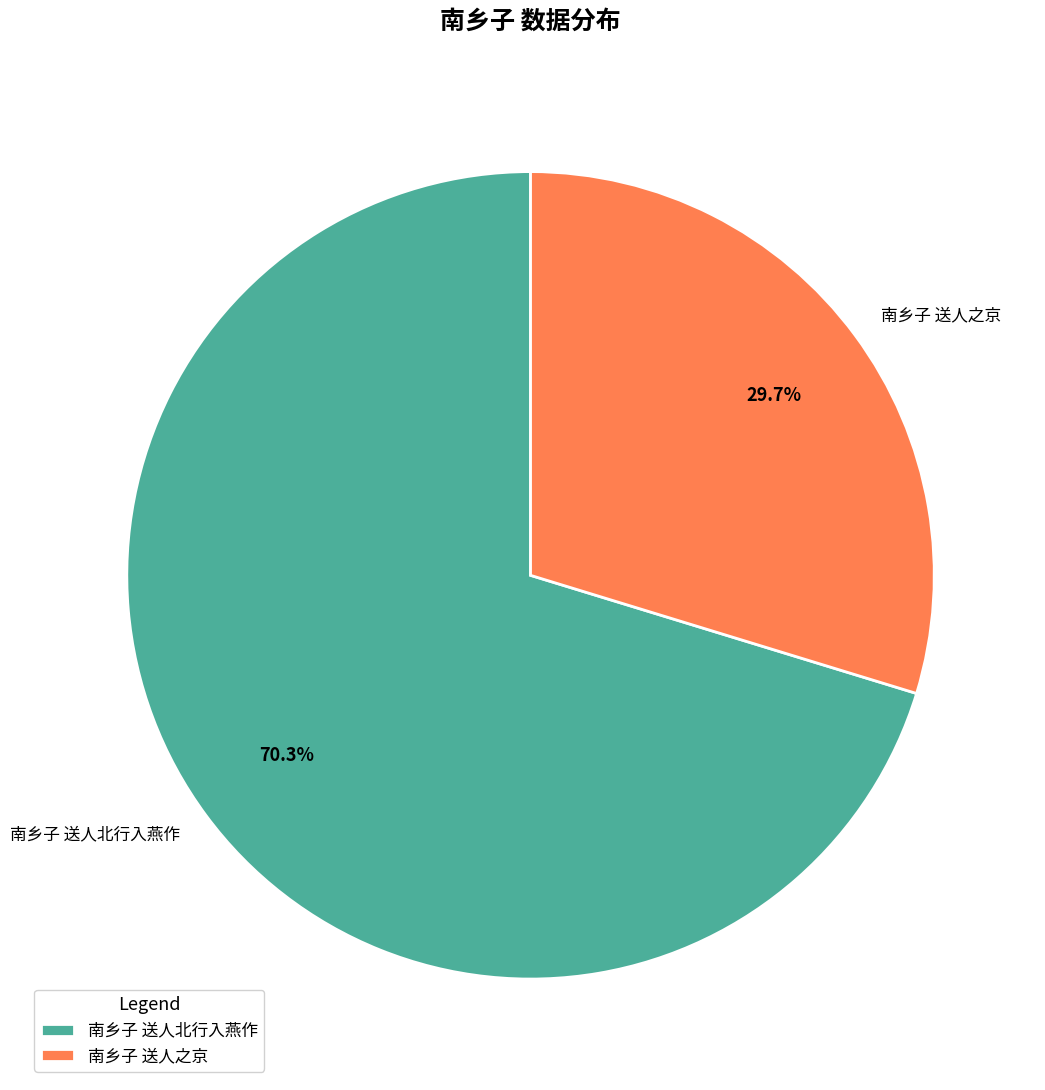

To the nearest percent, what is the average slice percentage?

50%